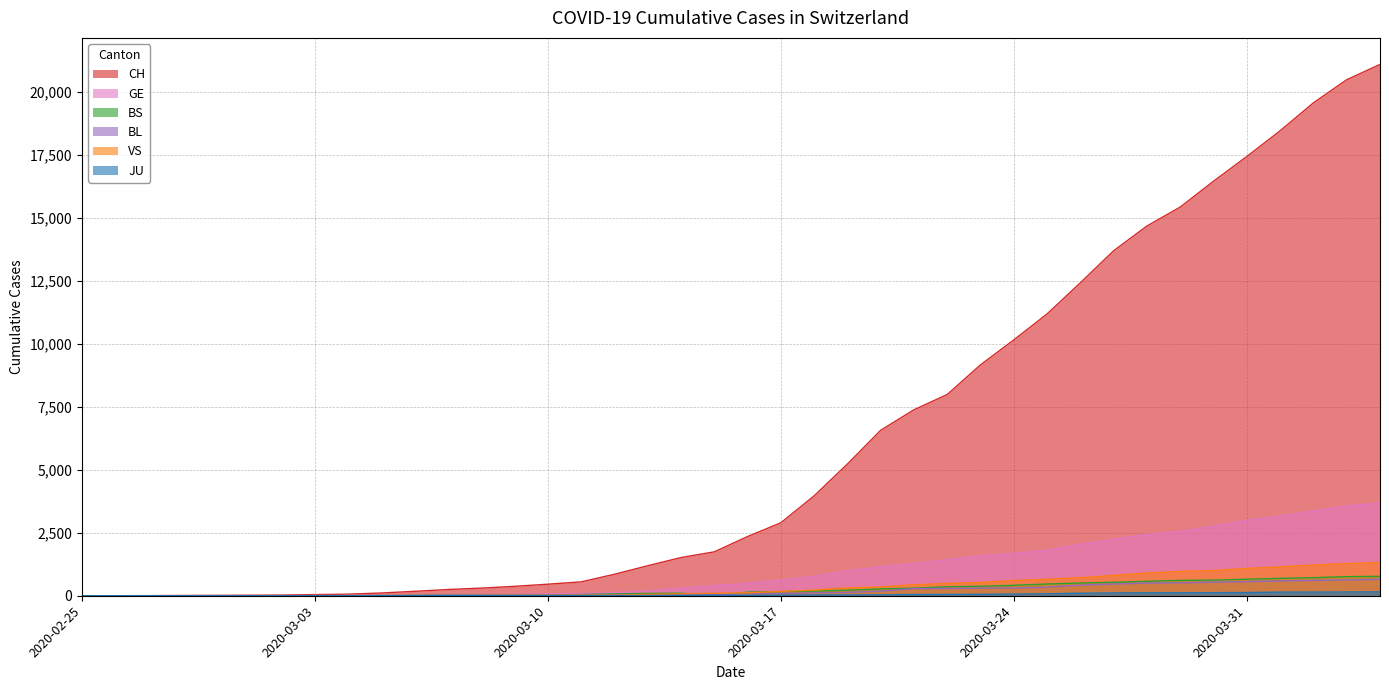

True or false: BL and CH intersect in this chart.

False